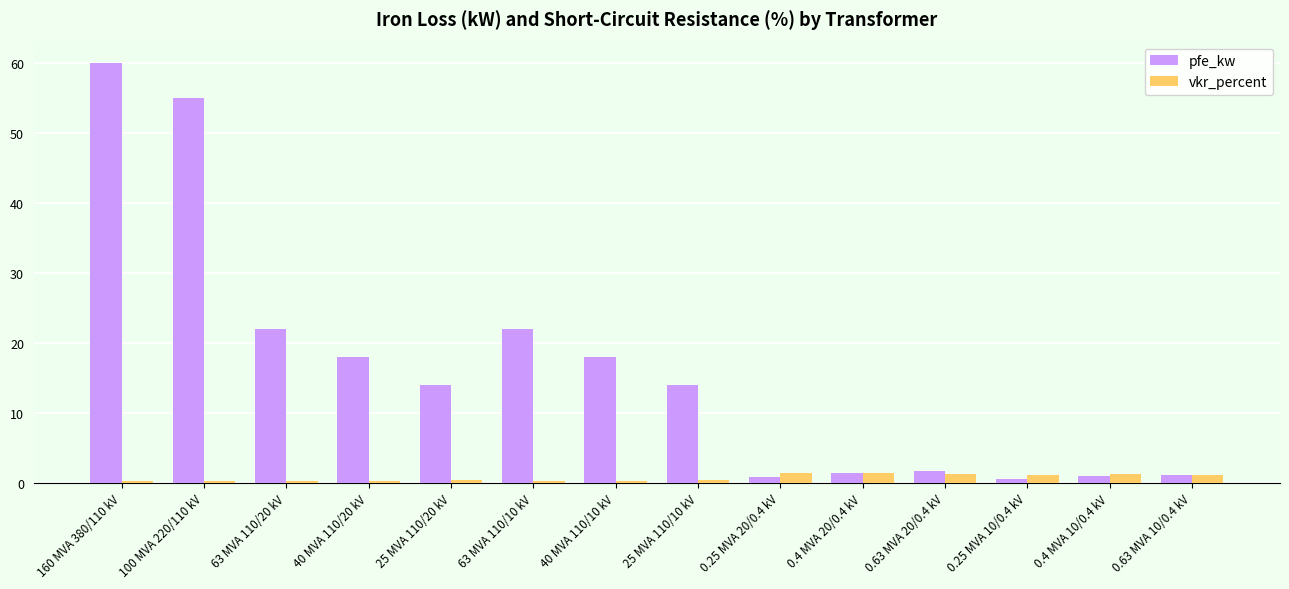

Which series has the widest spread of values?

pfe_kw